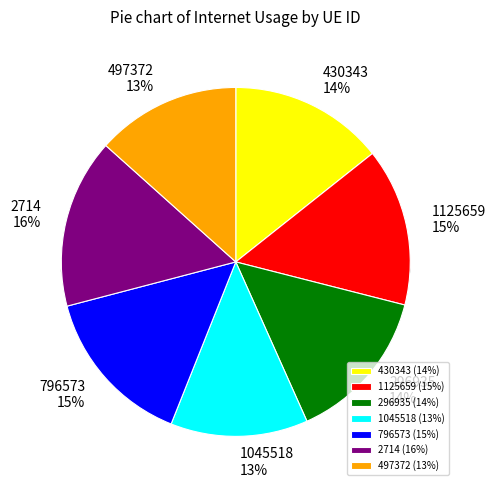

Does 430343 represent more than half of the total?

No